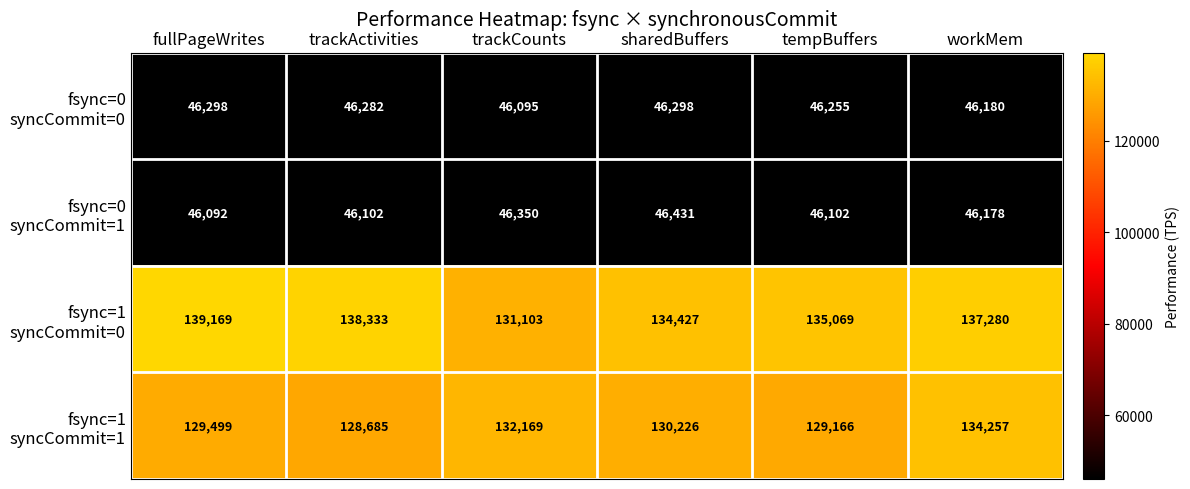

At which category is the sum across all series the highest?

workMem